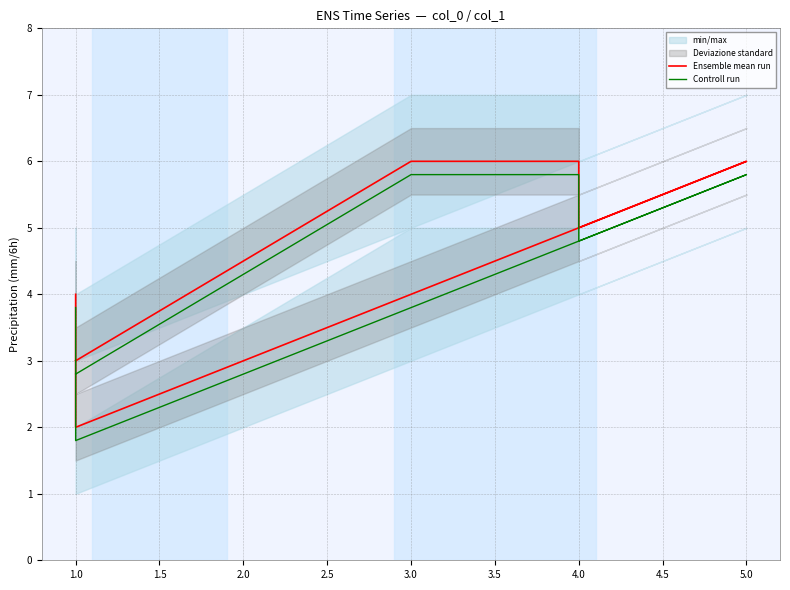

What is the label of the 3rd point from the right?

2.0